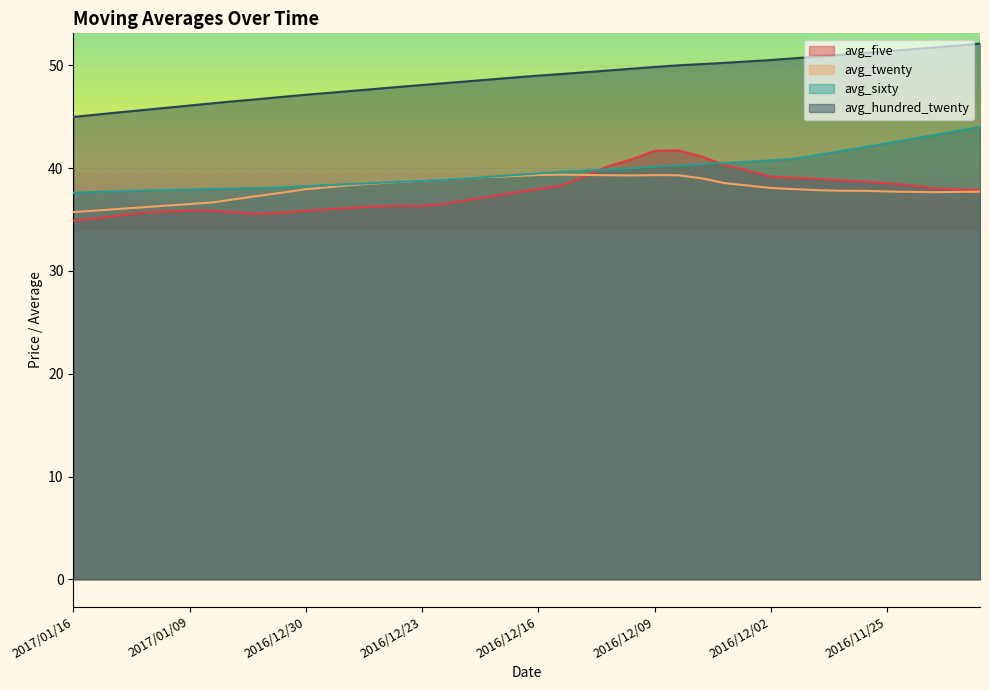

How many interior local valleys does the avg_twenty series have?

2